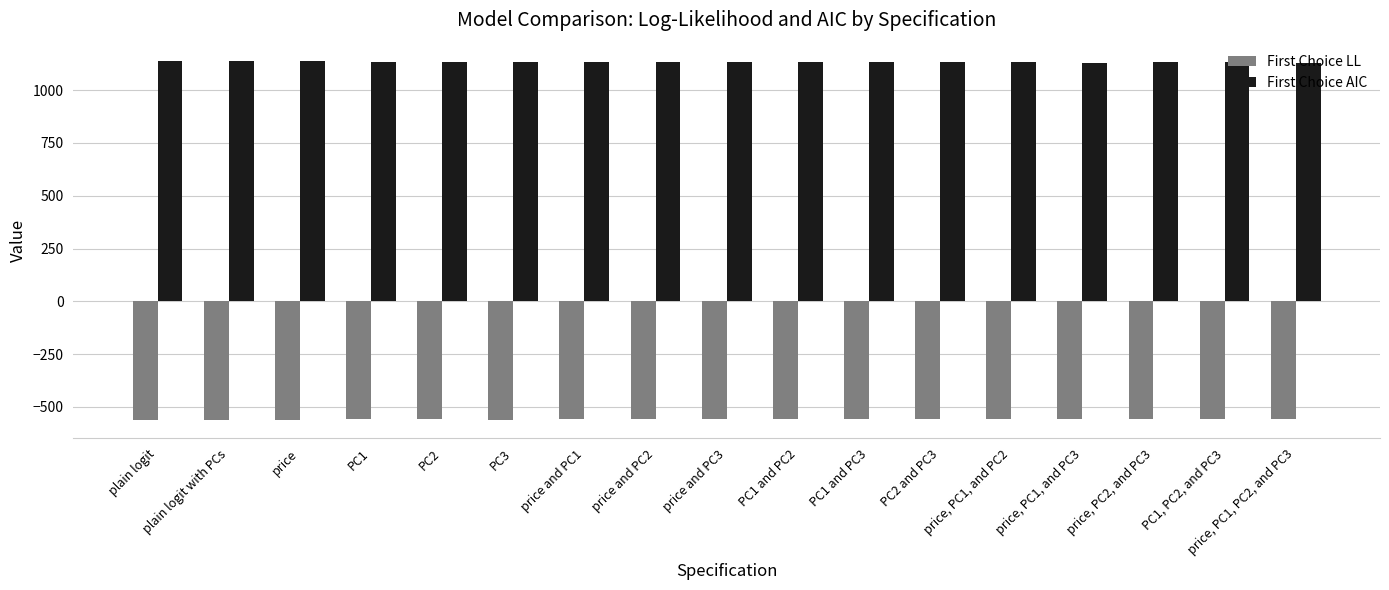

The First Choice AIC series shows 1772.0 at plain logit with PCs. True or false?

False